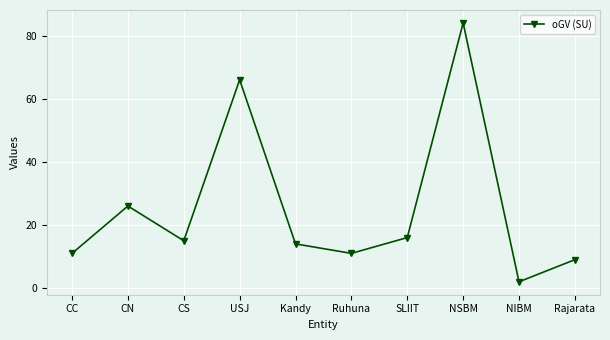

What is the label of the 4th point from the right?

SLIIT